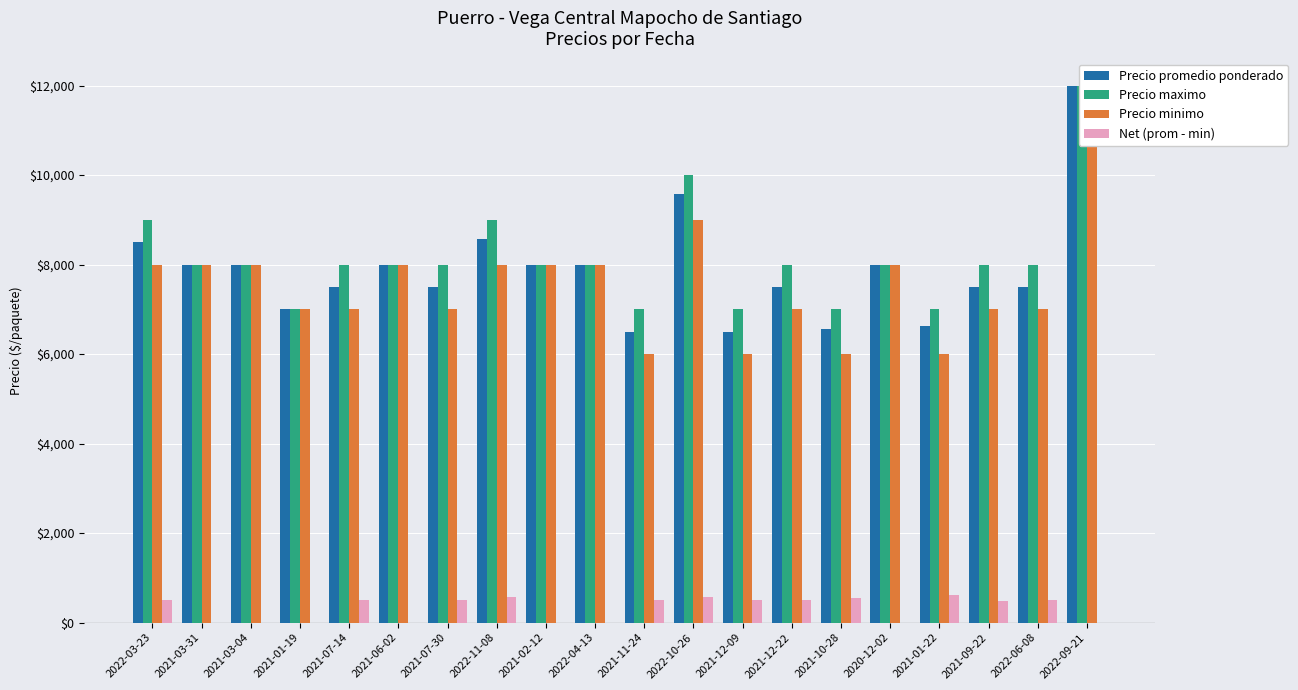

Where is Precio maximo nearest to the value 9500?

2022-03-23